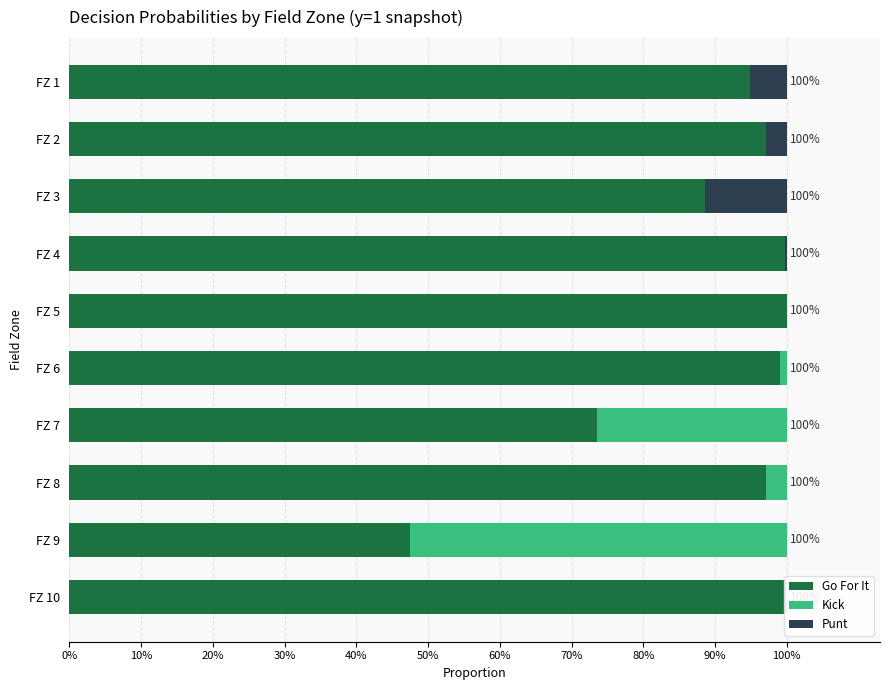

Which series has the largest total across all categories?

Go For It